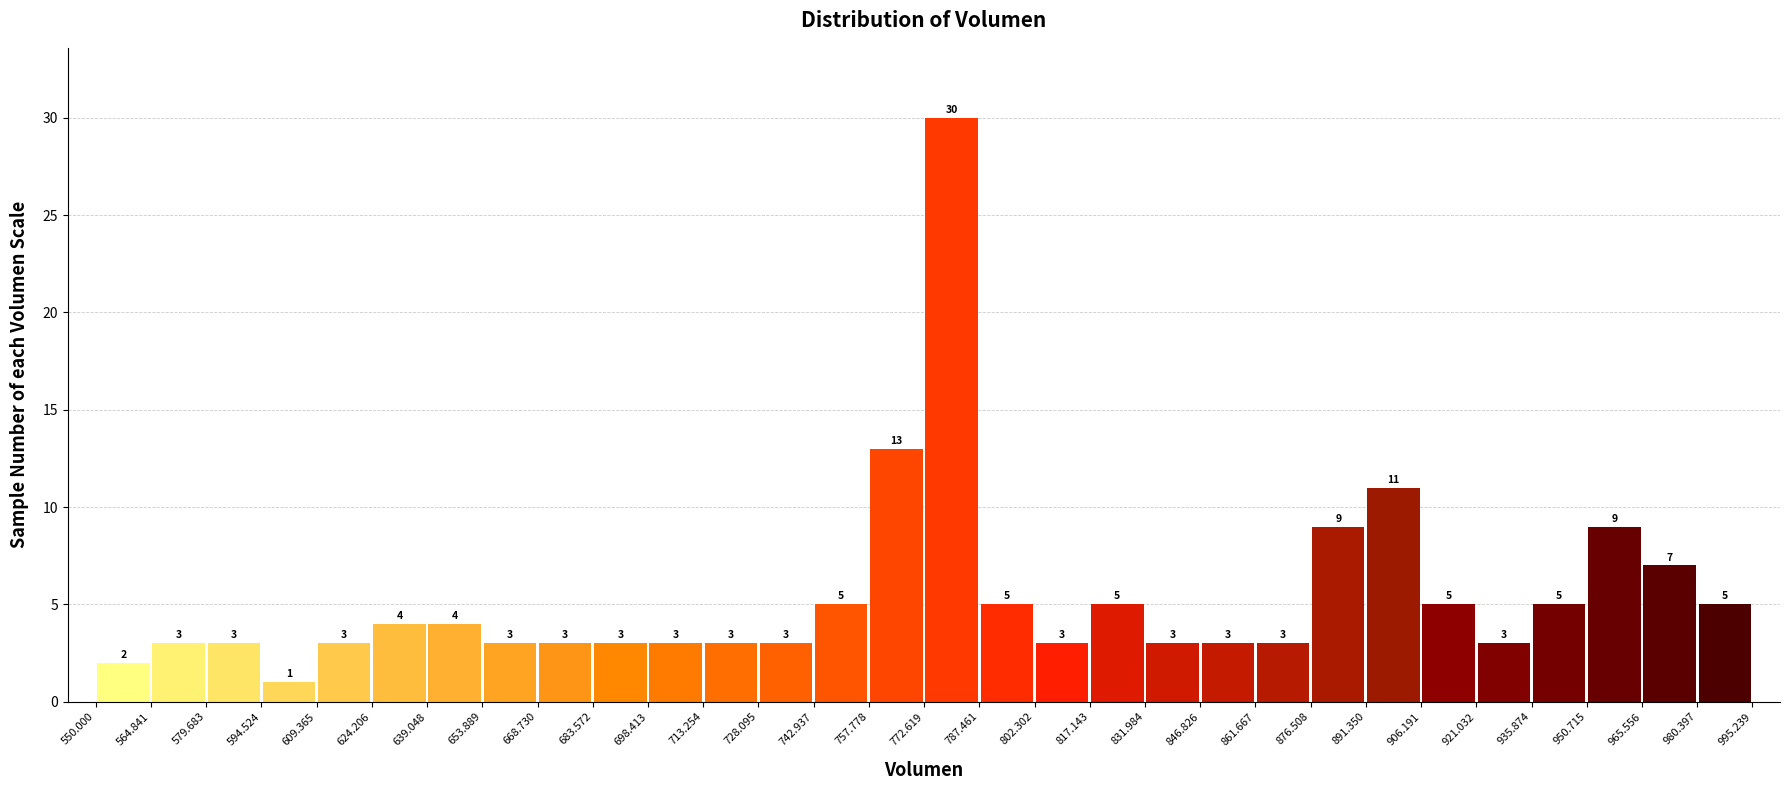

Reading left to right, transcribe this chart: for each bar, give the range it covers on the x-axis and its height.

550.000 to 564.841: 2
564.841 to 579.683: 3
579.683 to 594.524: 3
594.524 to 609.365: 1
609.365 to 624.206: 3
624.206 to 639.048: 4
639.048 to 653.889: 4
653.889 to 668.730: 3
668.730 to 683.572: 3
683.572 to 698.413: 3
698.413 to 713.254: 3
713.254 to 728.095: 3
728.095 to 742.937: 3
742.937 to 757.778: 5
757.778 to 772.619: 13
772.619 to 787.461: 30
787.461 to 802.302: 5
802.302 to 817.143: 3
817.143 to 831.984: 5
831.984 to 846.826: 3
846.826 to 861.667: 3
861.667 to 876.508: 3
876.508 to 891.350: 9
891.350 to 906.191: 11
906.191 to 921.032: 5
921.032 to 935.874: 3
935.874 to 950.715: 5
950.715 to 965.556: 9
965.556 to 980.397: 7
980.397 to 995.239: 5